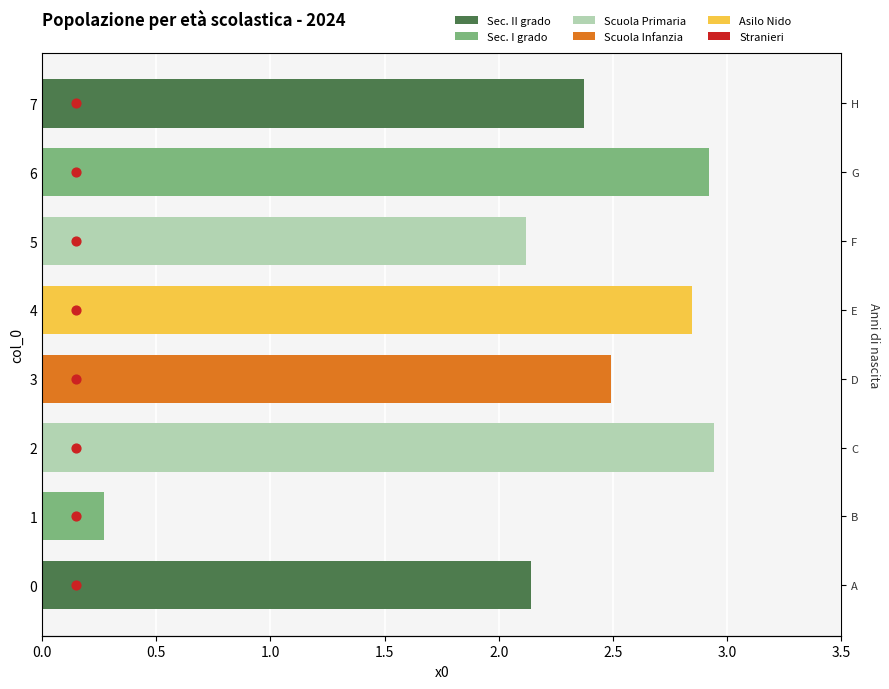

Which series has the widest spread of Y values?

Stranieri